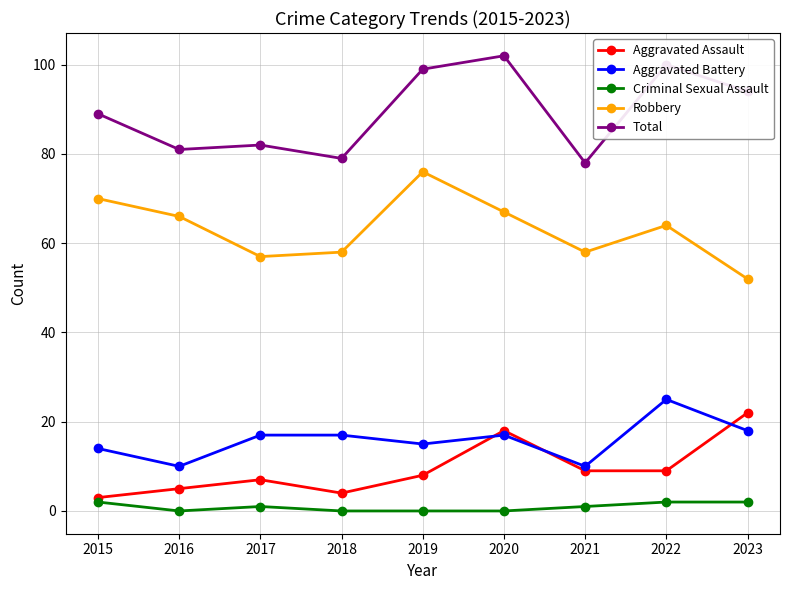

Is the value of Aggravated Assault at 2015 greater than the value of Aggravated Battery at 2018?

No